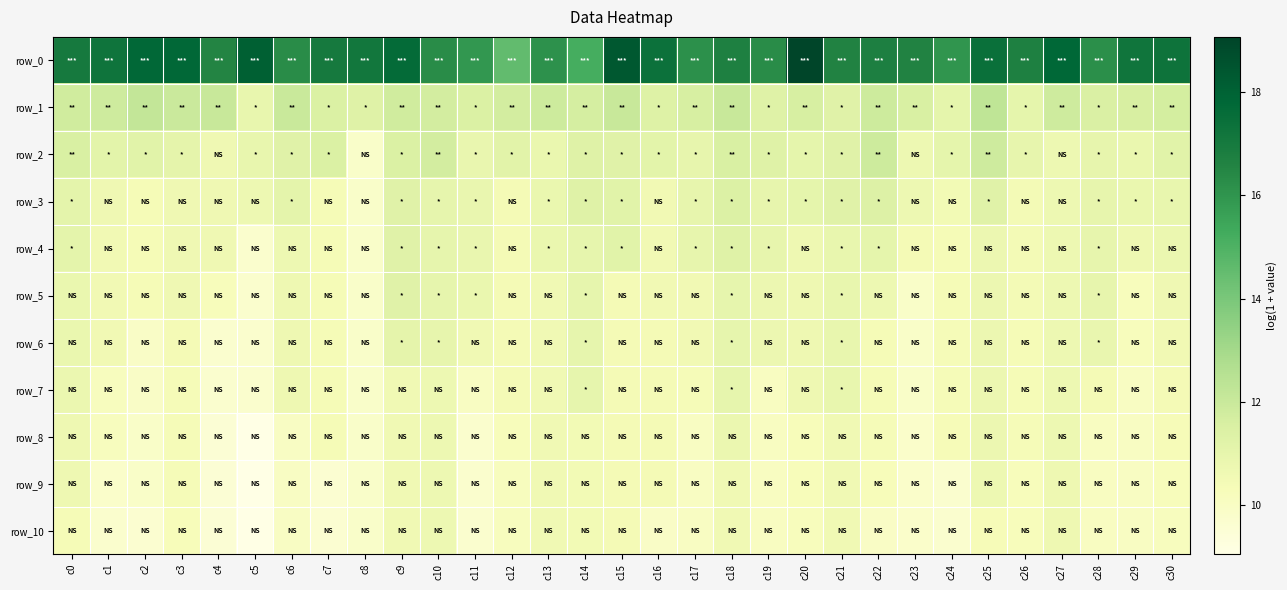

Count the number of data series in this chart.

11